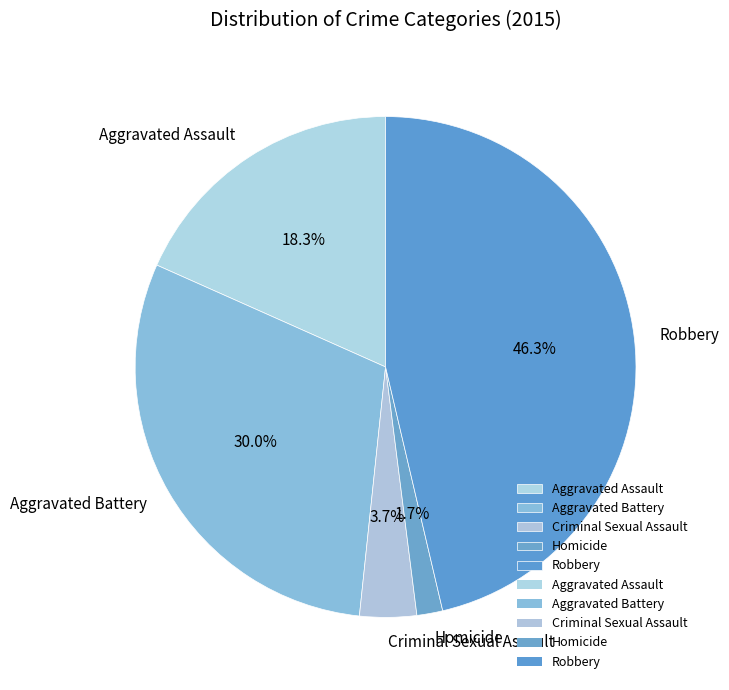

To the nearest percent, what portion does Aggravated Battery represent?

30%